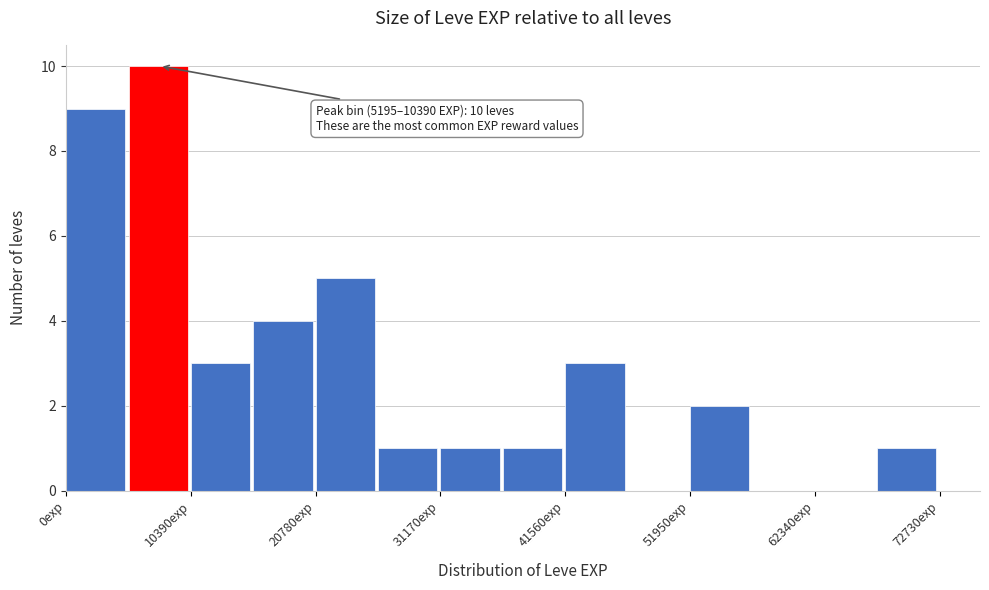

Read against the x-axis, roughly where is the centre of the tallest bar?

8000